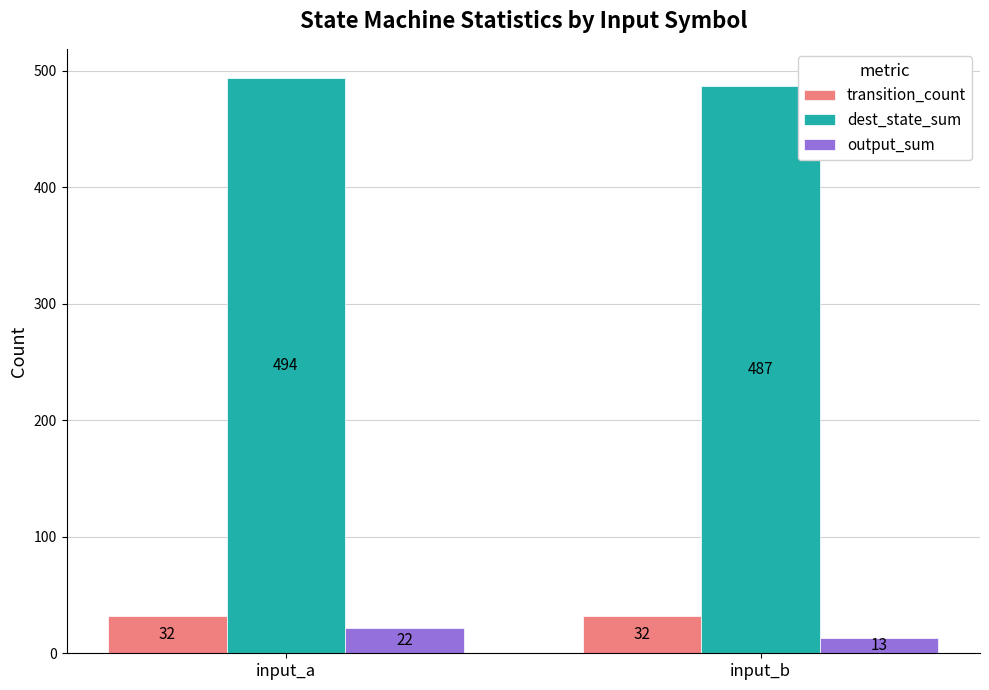

Is it true that transition_count equals 8 at input_b?

False